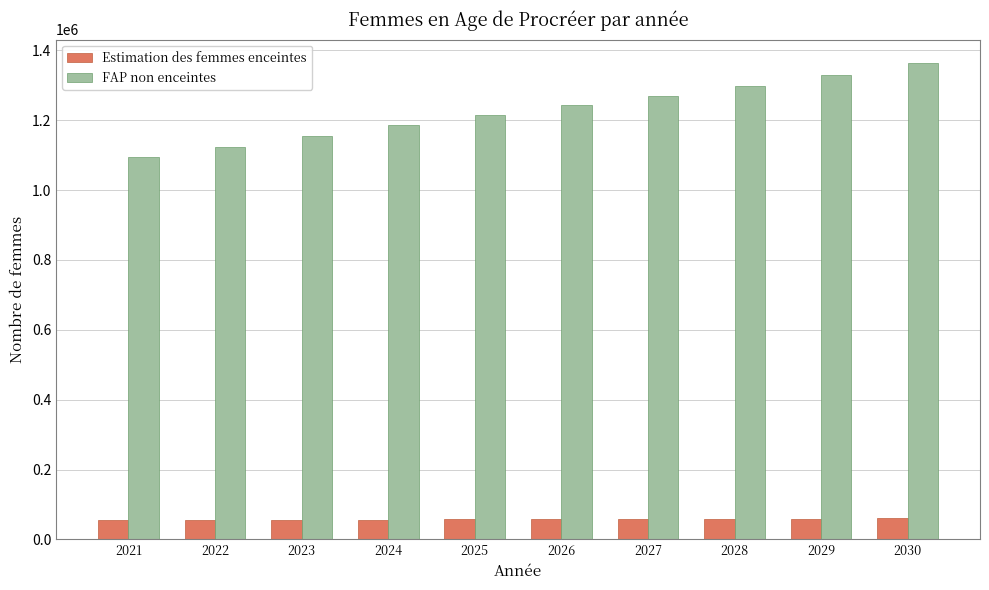

What are all the series names shown in the legend?

Estimation des femmes enceintes, FAP non enceintes